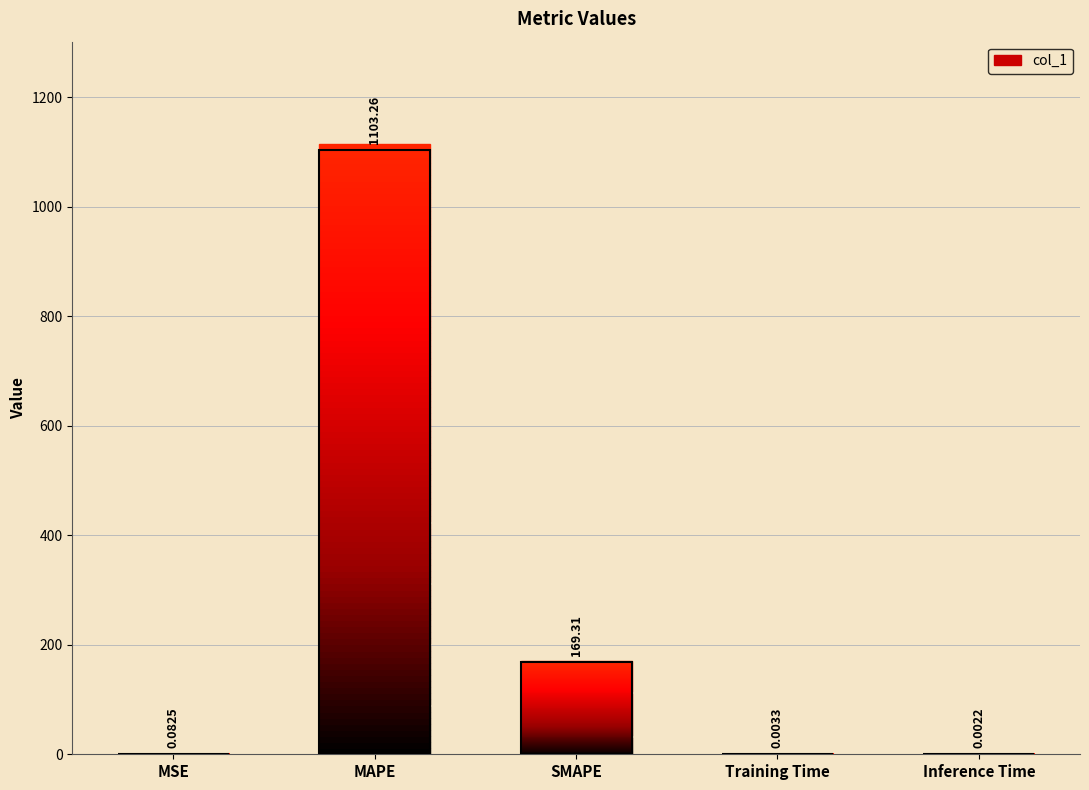

What is the difference between the maximum and second lowest values?

1103.3